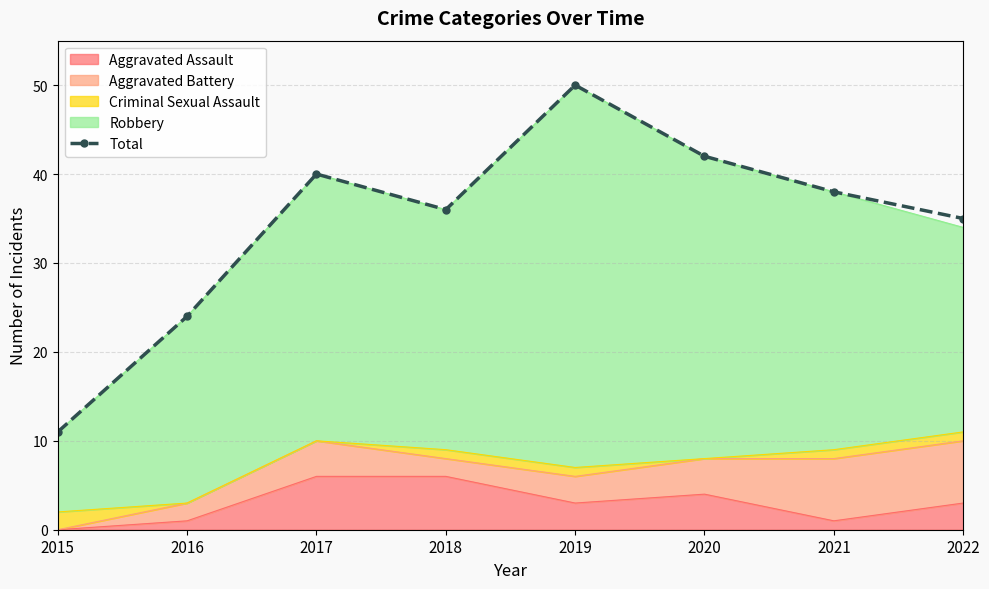

List the labels in order of value, largest first.

2019, 2020, 2017, 2021, 2018, 2022, 2016, 2015